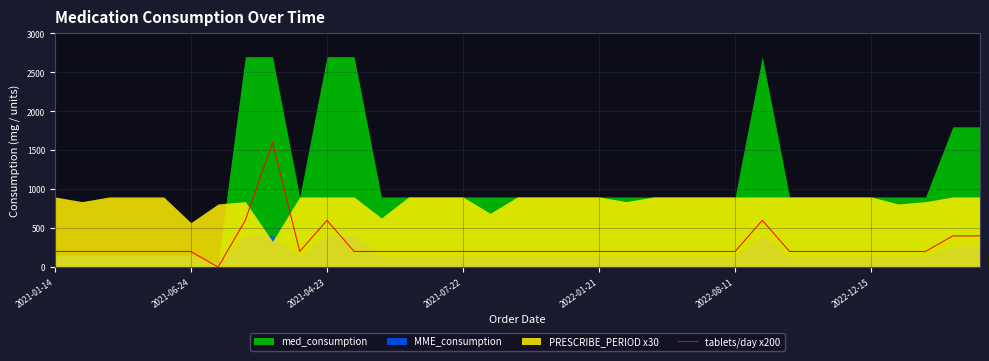

What is the average value?

280